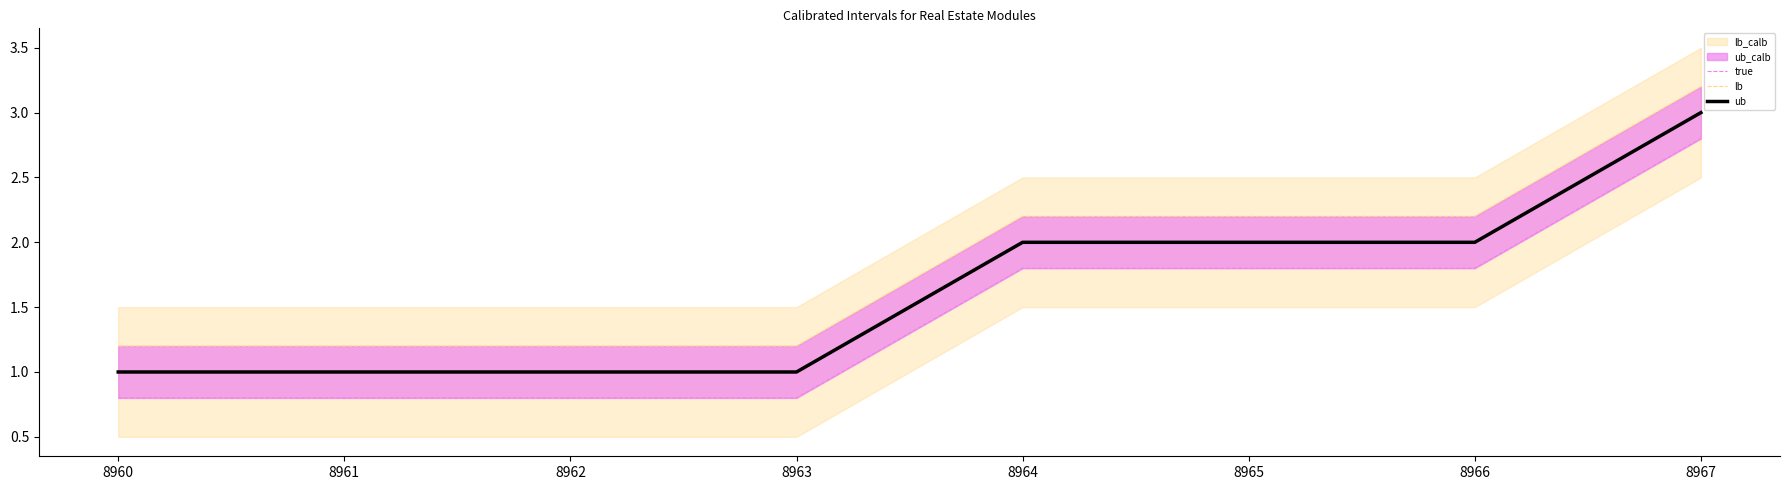

What is the greatest value displayed?

3.2